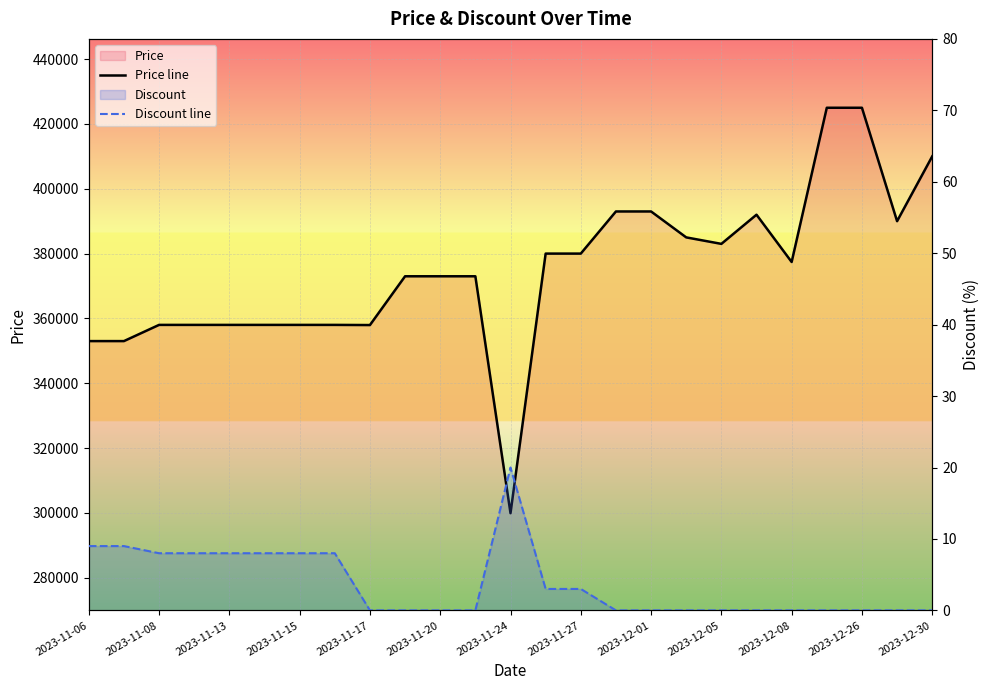

How many series are shown in this chart?

2